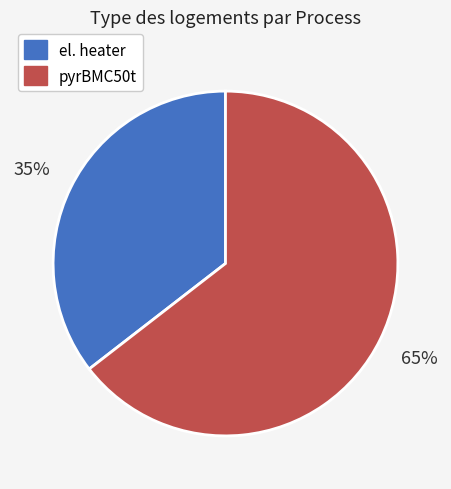

To the nearest percent, what is the average slice percentage?

50%